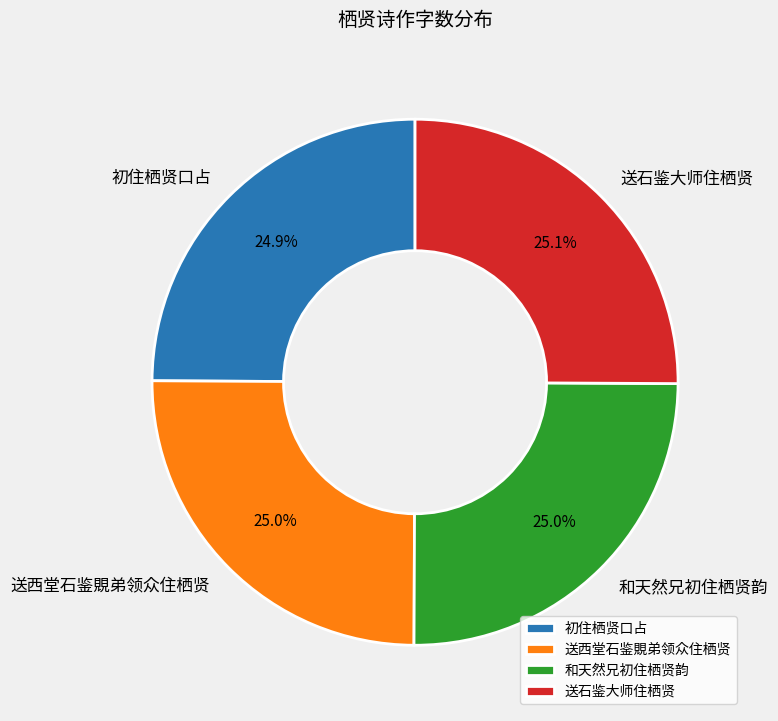

Is there any slice that represents more than half of the pie?

No